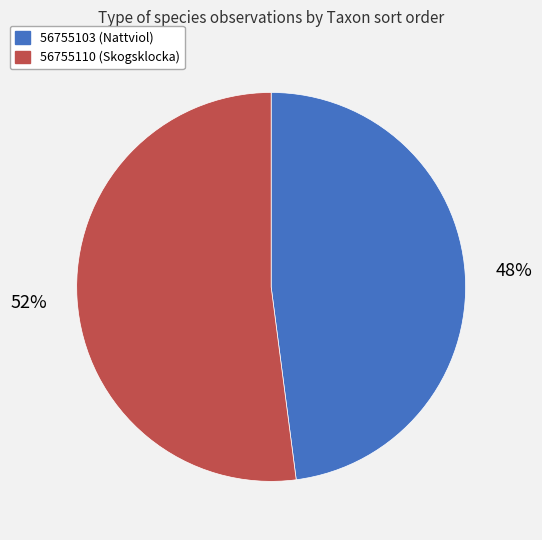

To the nearest percent, what is the difference between the 56755103 and 56755110 slice percentages?

4%